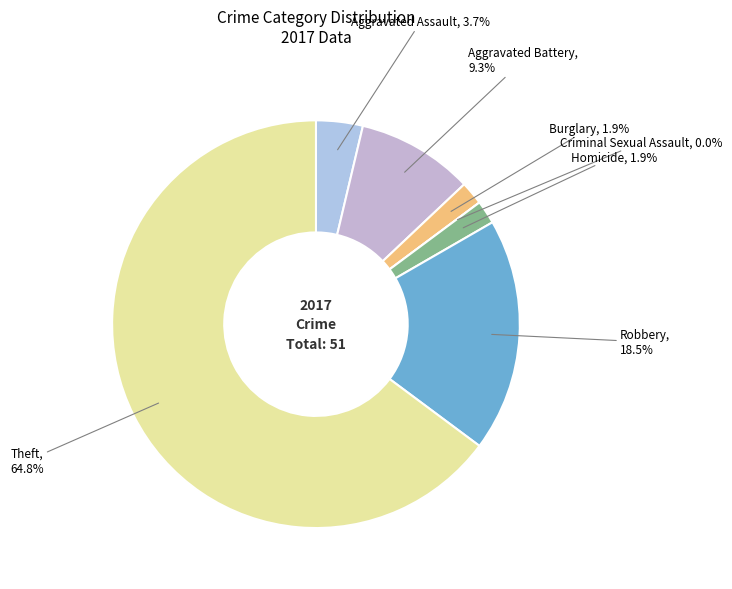

To the nearest percent, what is the combined percentage of Aggravated Assault and Burglary?

6%